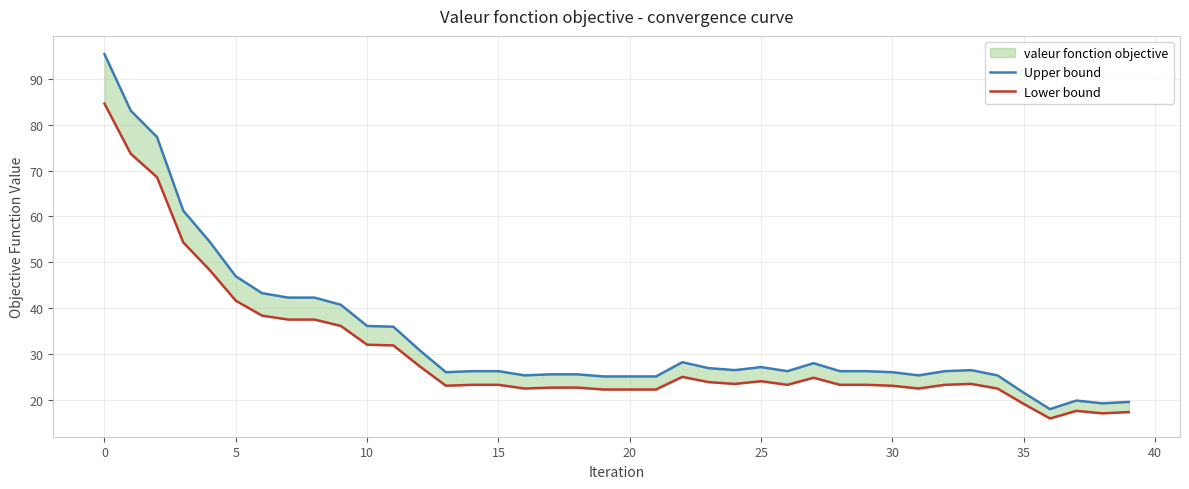

How many values in the Upper bound series are below 26?

13